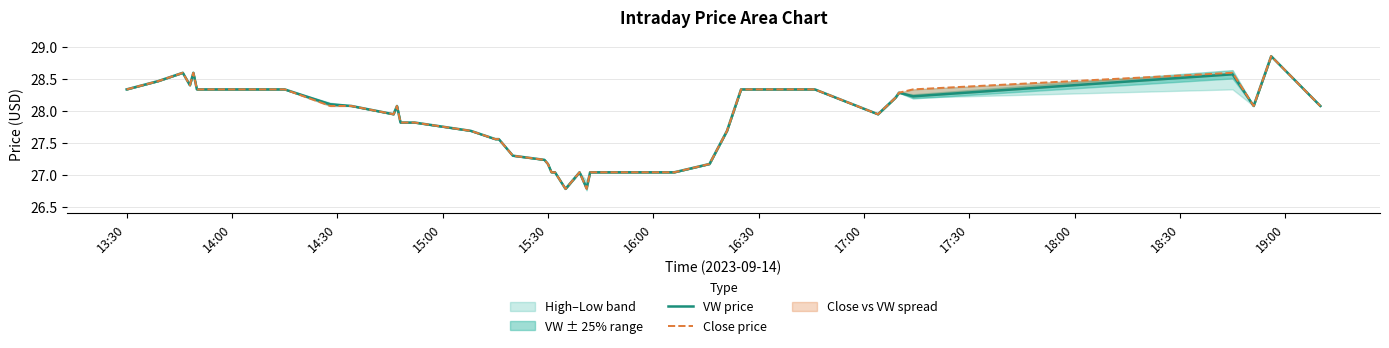

At which label does VW price first exceed 27?

13:30